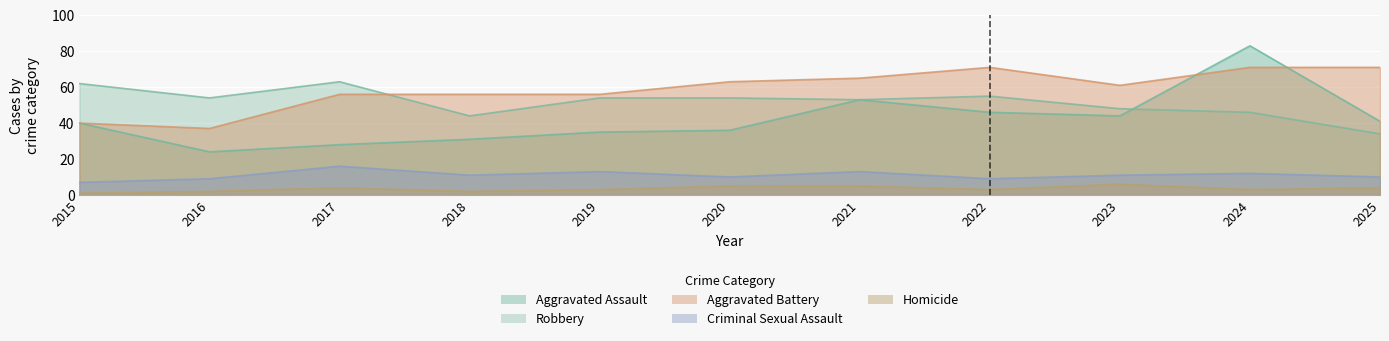

What are all the series names shown in the legend?

Aggravated Assault, Aggravated Battery, Criminal Sexual Assault, Robbery, Homicide